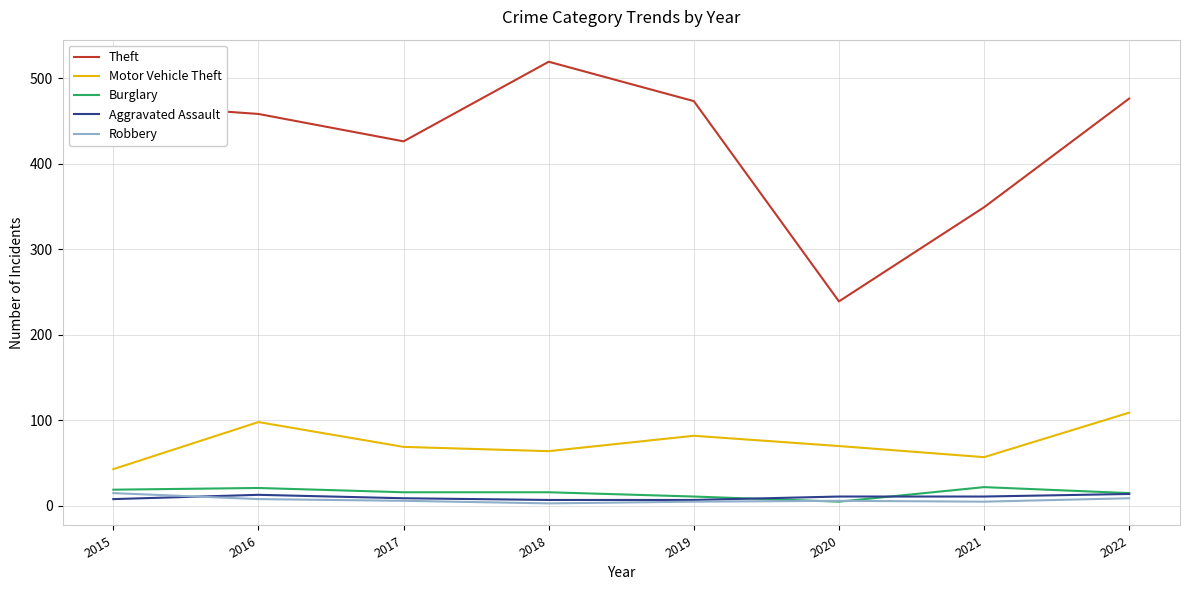

Does the chart have visible grid lines?

Yes